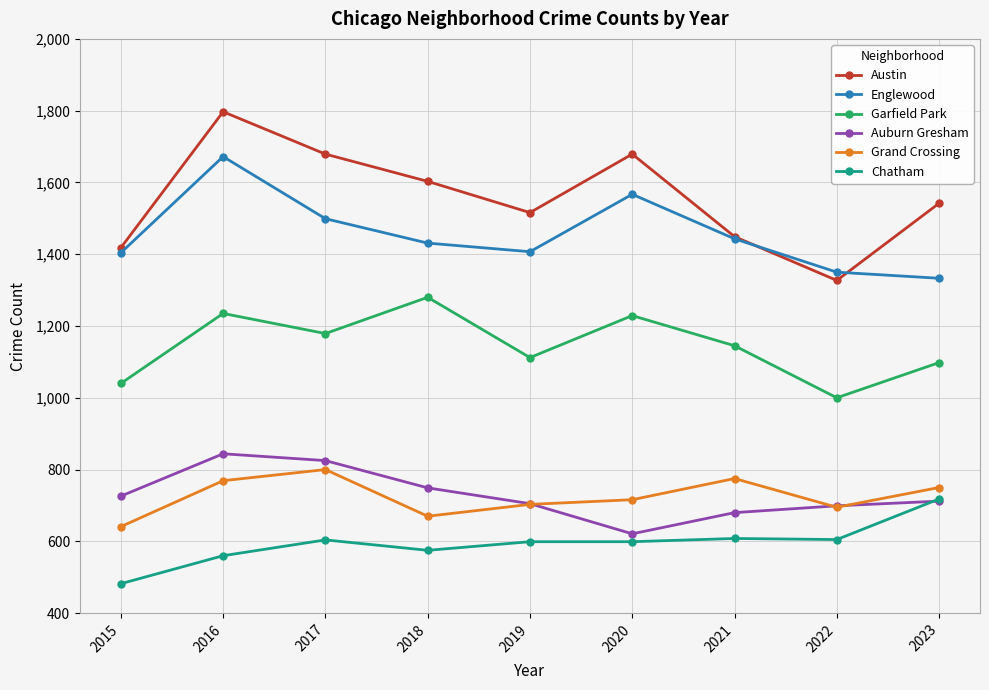

What is the difference between the highest and lowest values at 2016?

1237